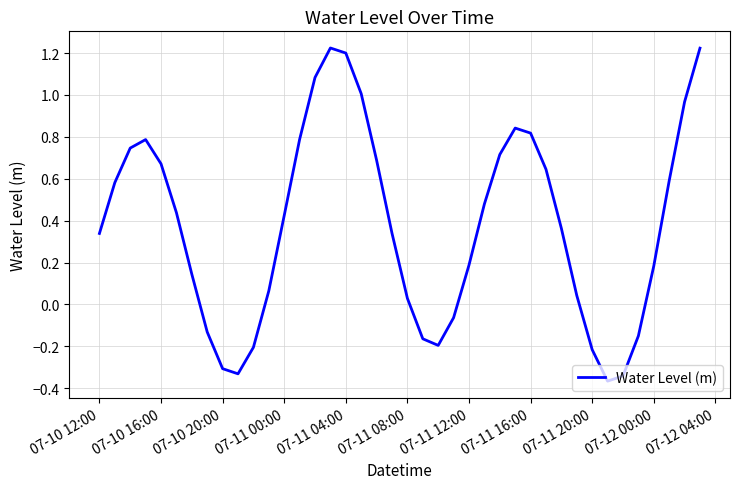

What is the difference between the maximum and minimum values?

1.6